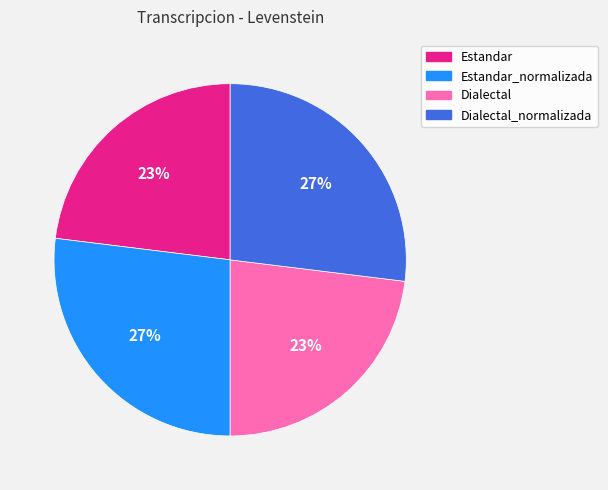

Does any single category account for the majority?

No